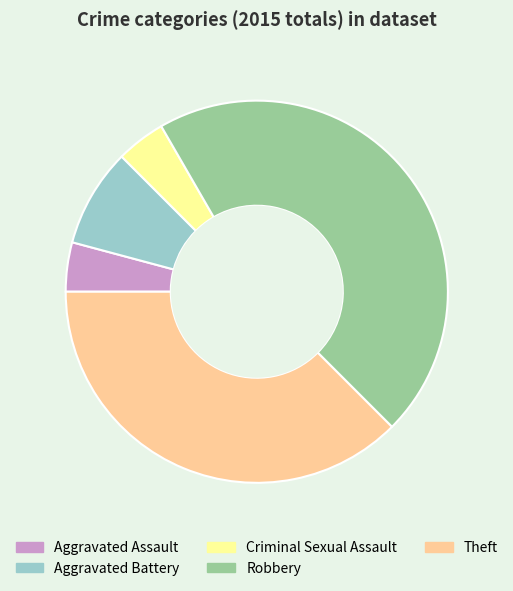

Count the number of slices in the pie.

5